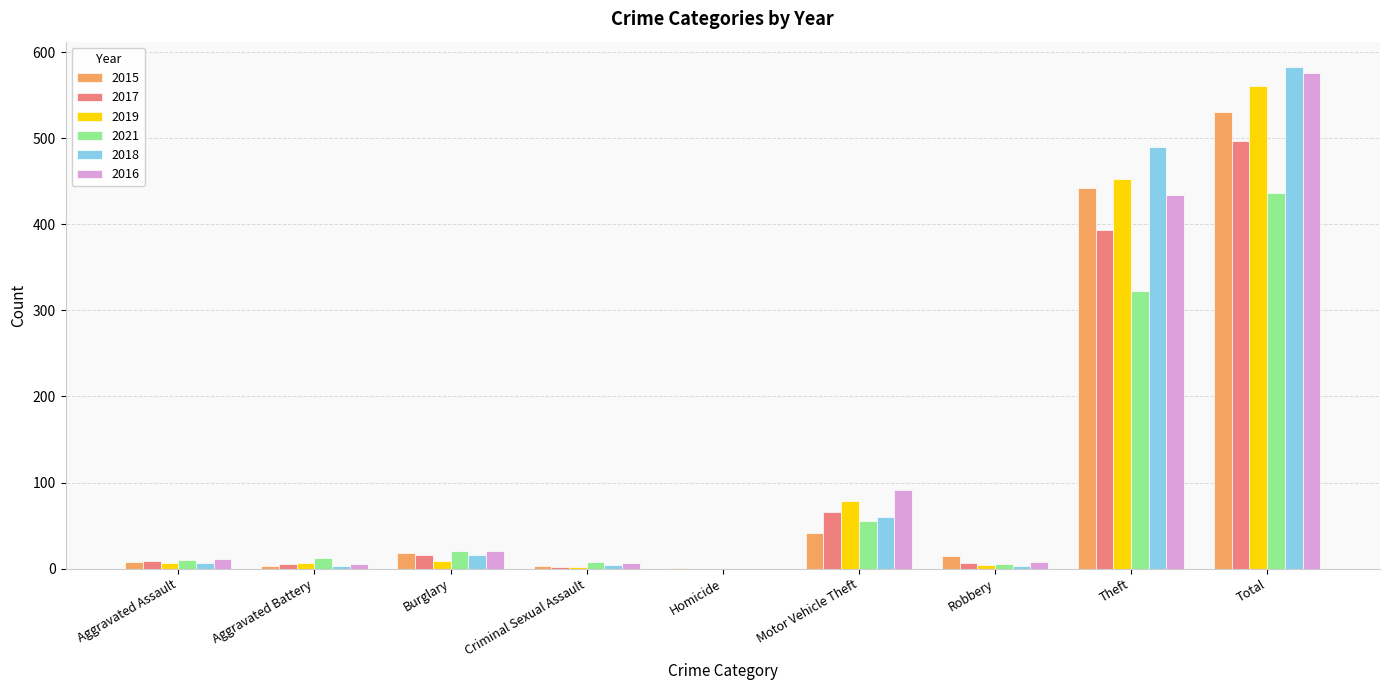

What is the maximum value for 2015?

531